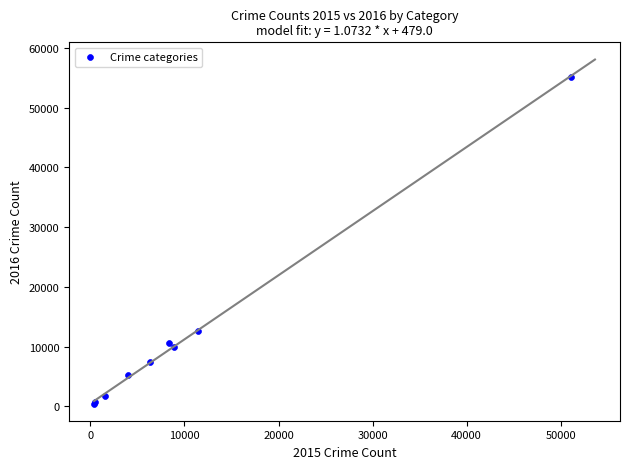

What Y value in the scatter plot is closest to 27822?

12573